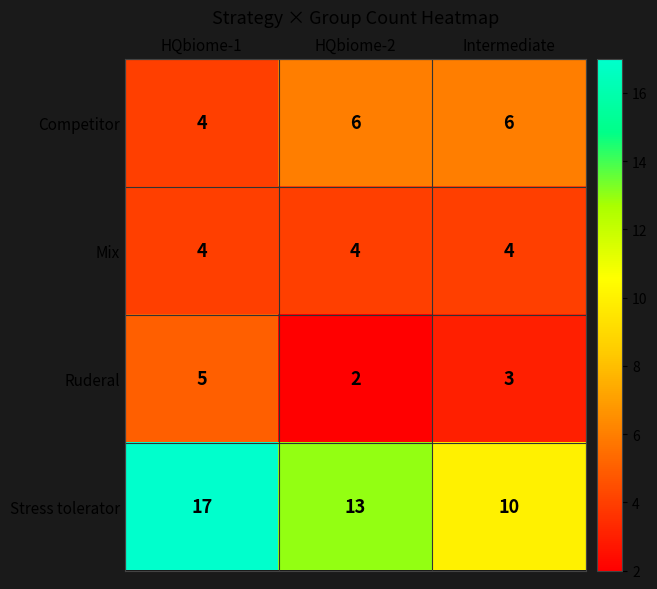

At how many categories does at least one series exceed 4?

3